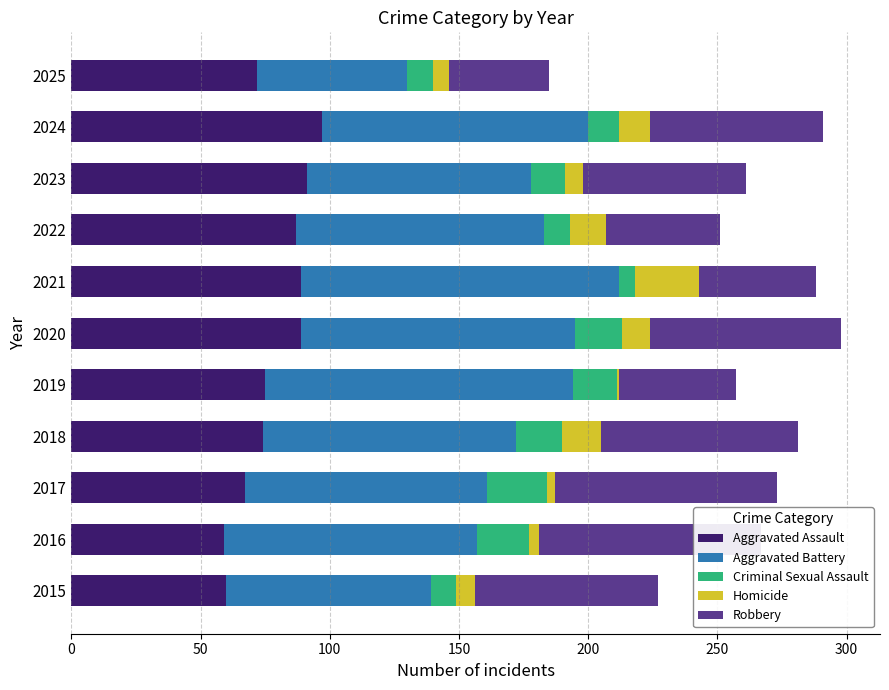

Is it true that Homicide equals 5 at 2017?

False